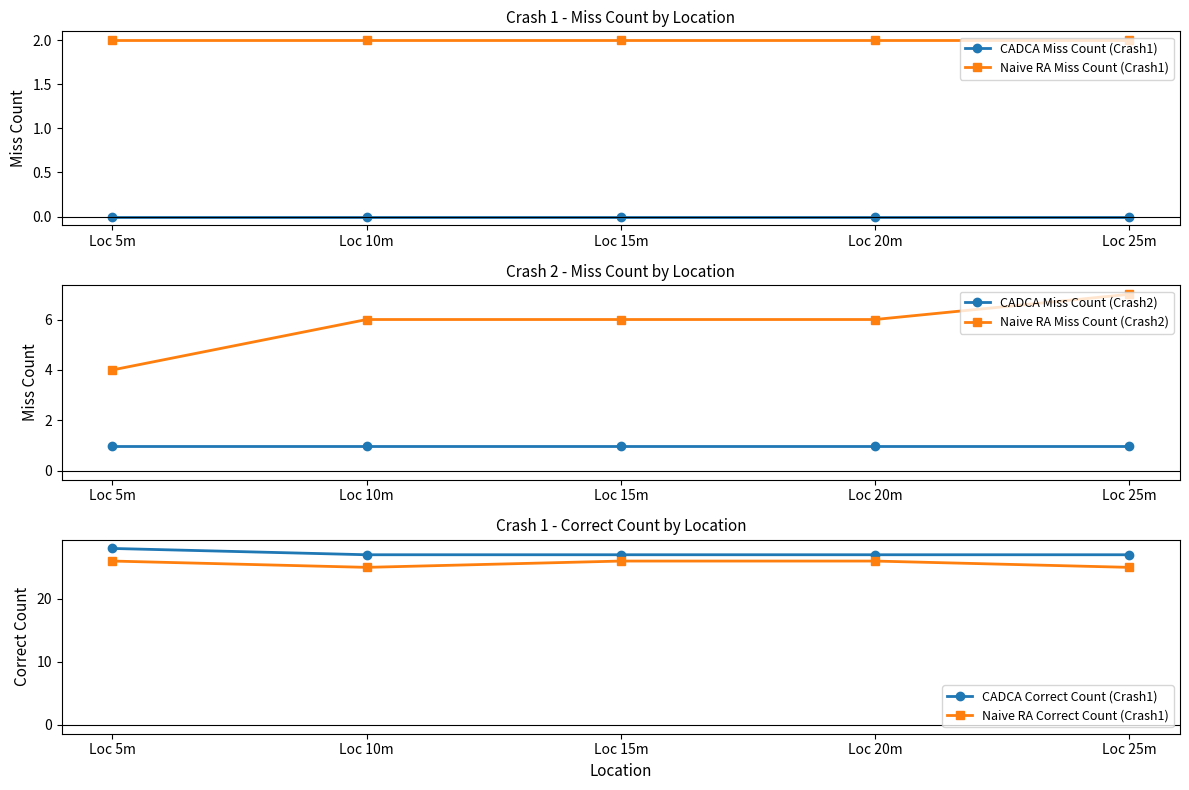

Which has a higher value, Loc 10m or Loc 20m?

Loc 10m